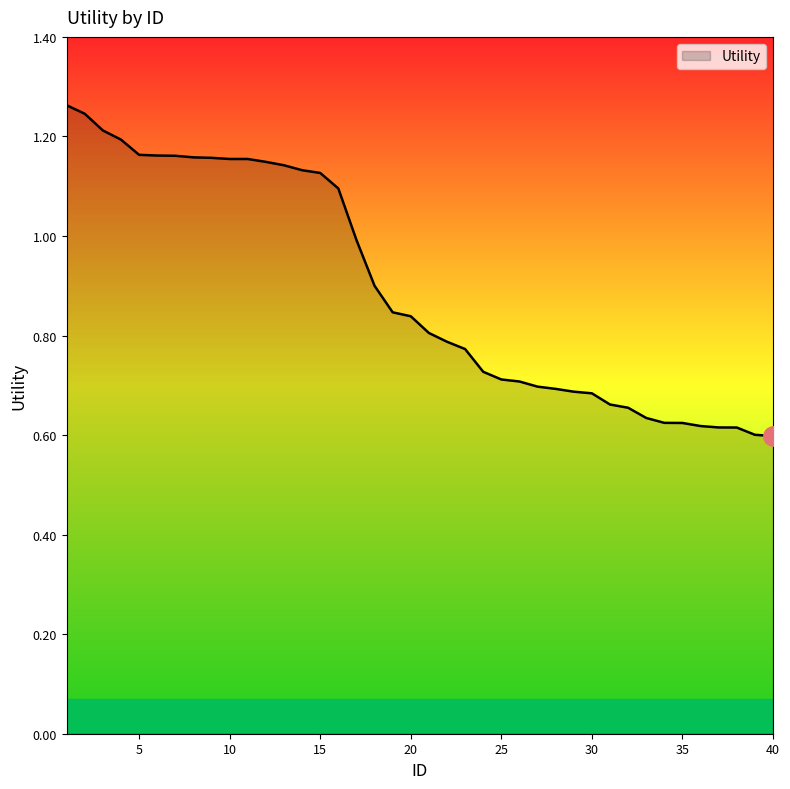

Does the chart have visible grid lines?

No